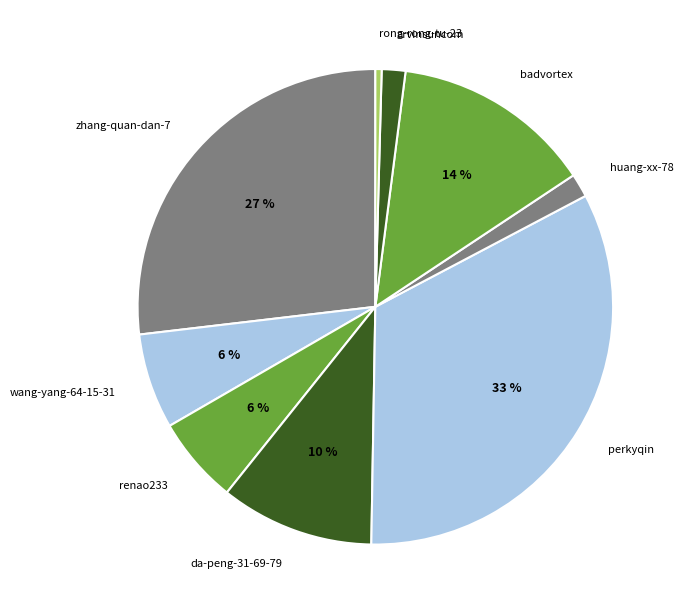

What percentage is the huang-xx-78 slice, to the nearest percent?

2%